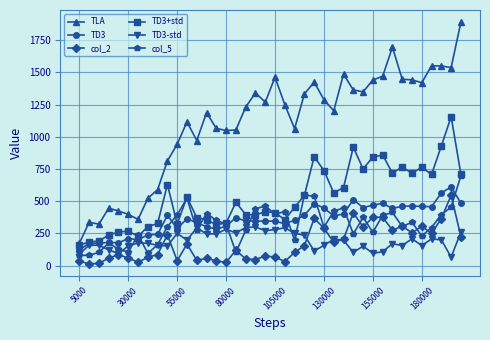

True or false: col_5 has more than 2 points higher than both neighbors.

True